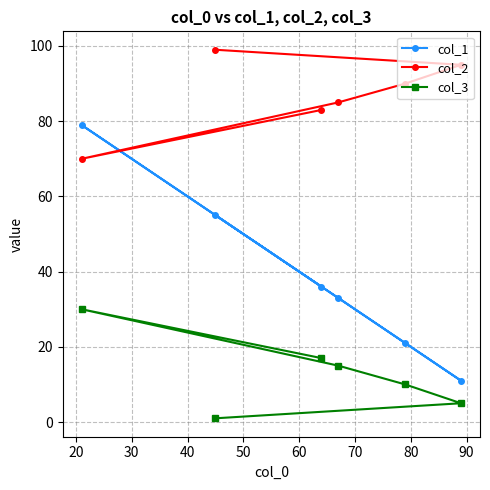

Rank the series by their maximum value, from highest to lowest.

col_2, col_1, col_3